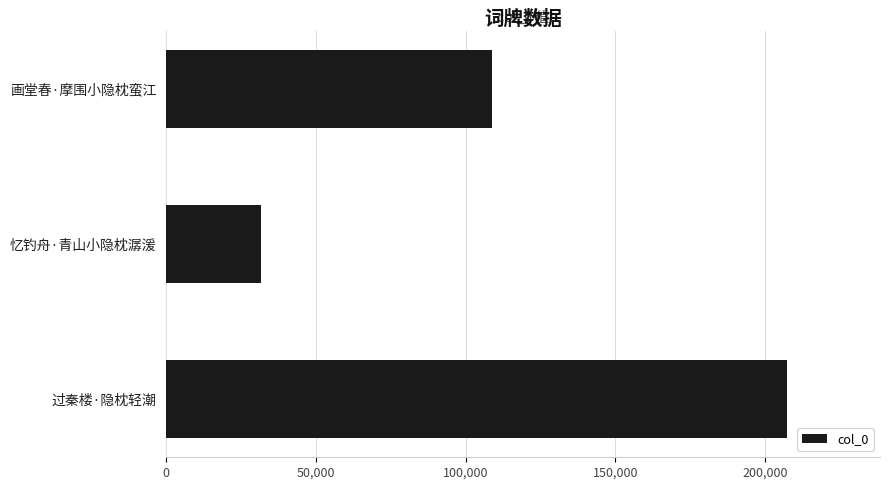

Are the bars grouped side by side (vs. stacked)?

No